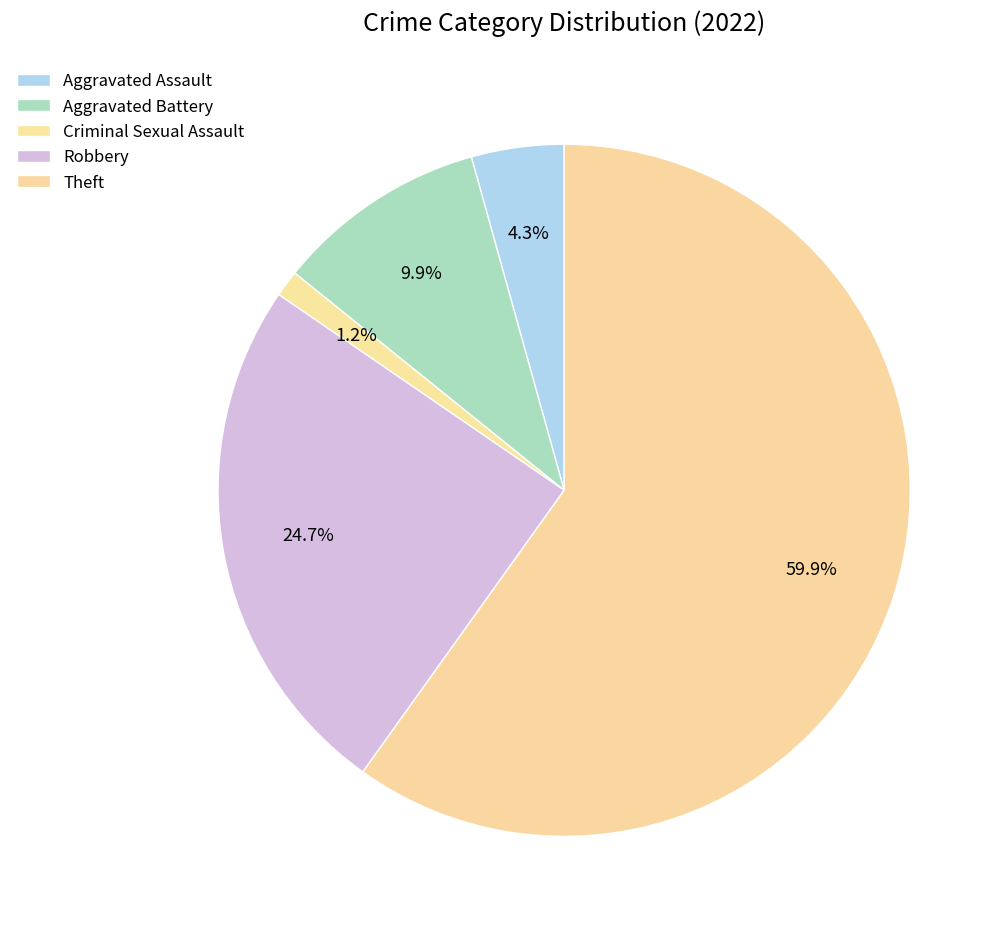

Count the number of slices in the pie.

5